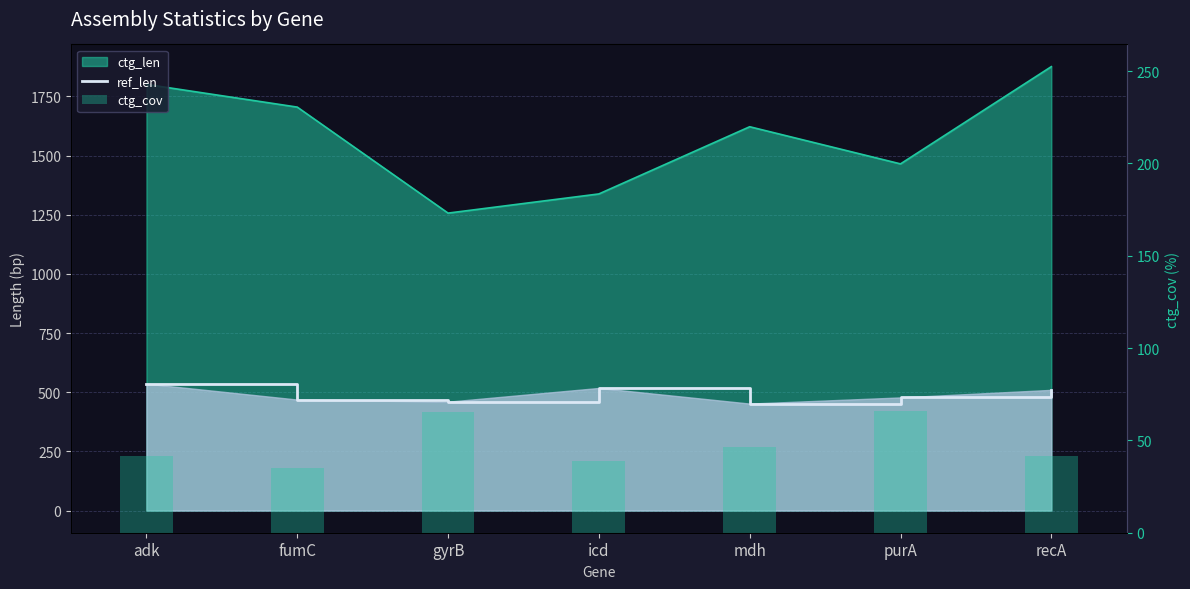

What is the average value of the ref_len series?

489.0